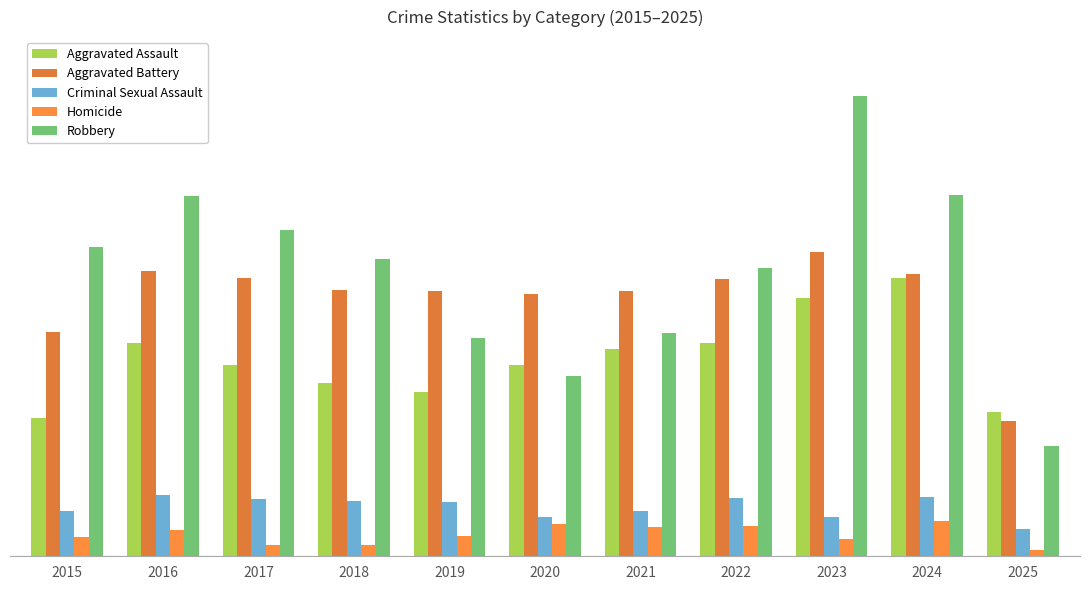

Is the value of Criminal Sexual Assault at 2020 greater than the value of Aggravated Assault at 2025?

No